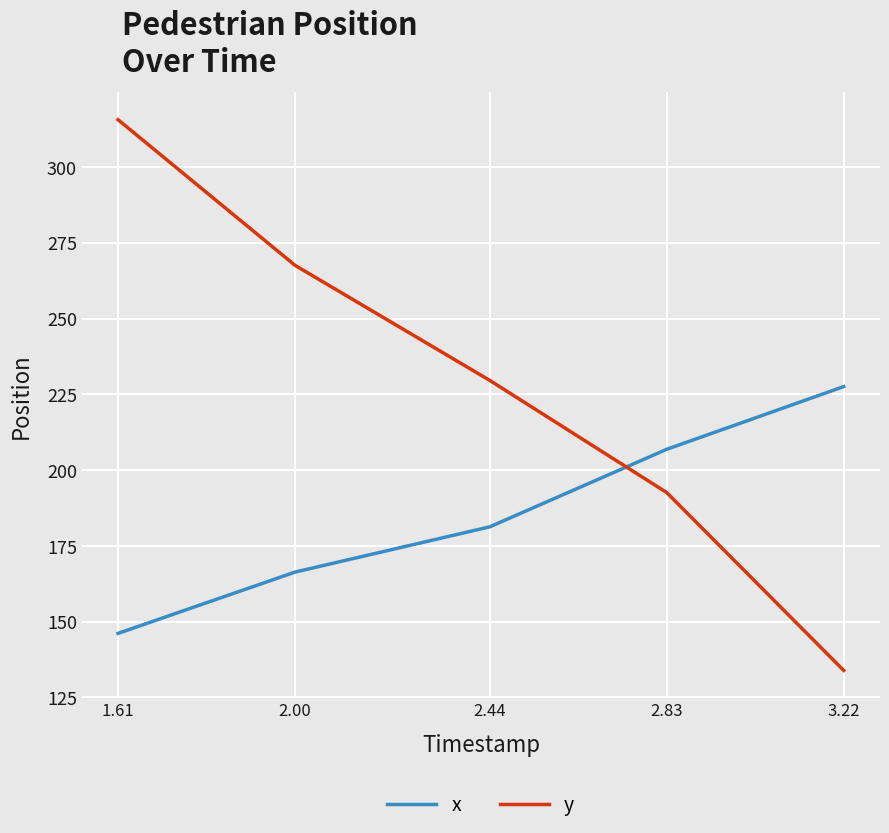

What position from the right is 1.61?

5